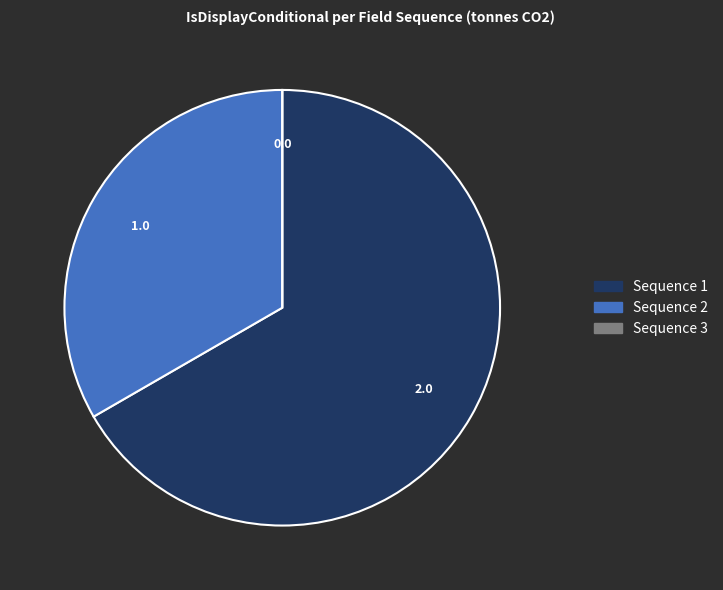

Approximately how many times larger is the value at Sequence 1 compared to Sequence 2?

2.0